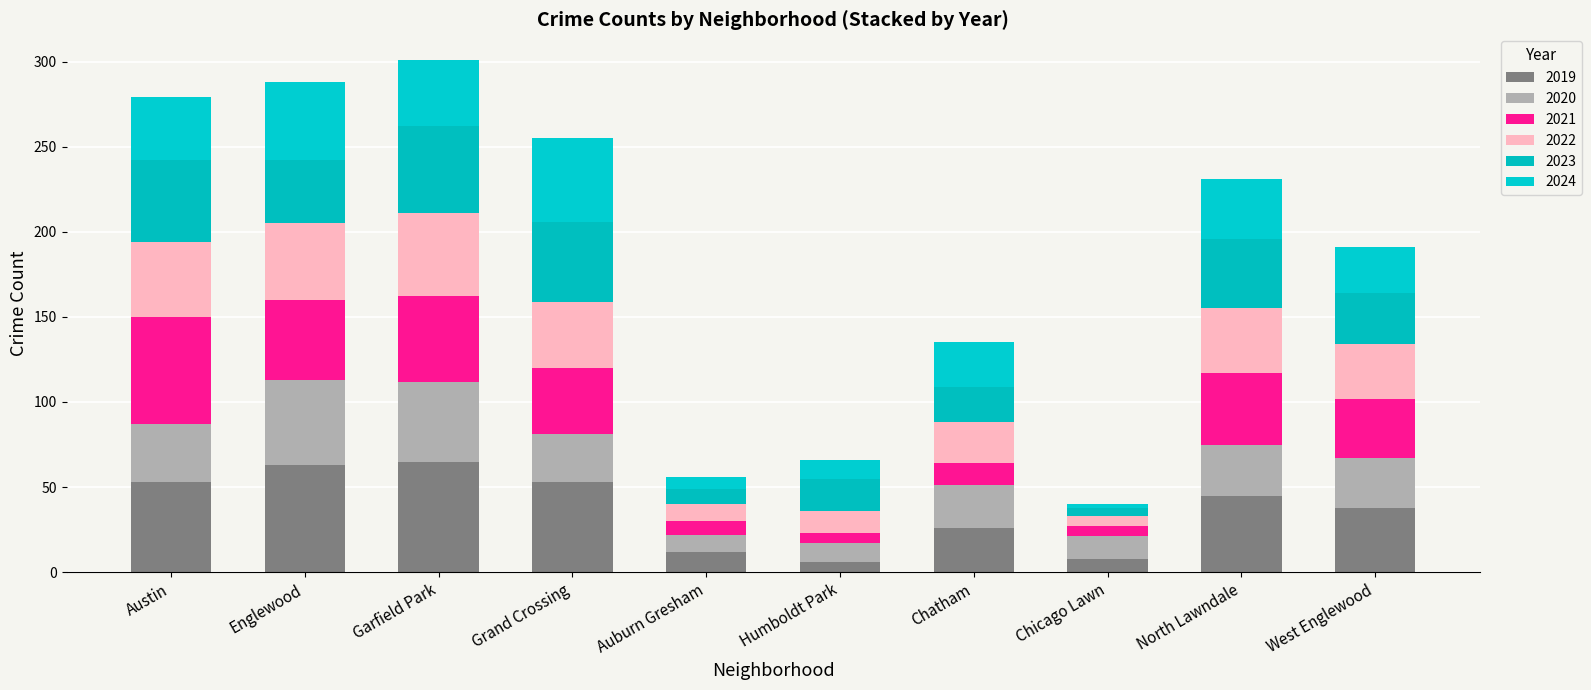

How many bars are there in total?

10